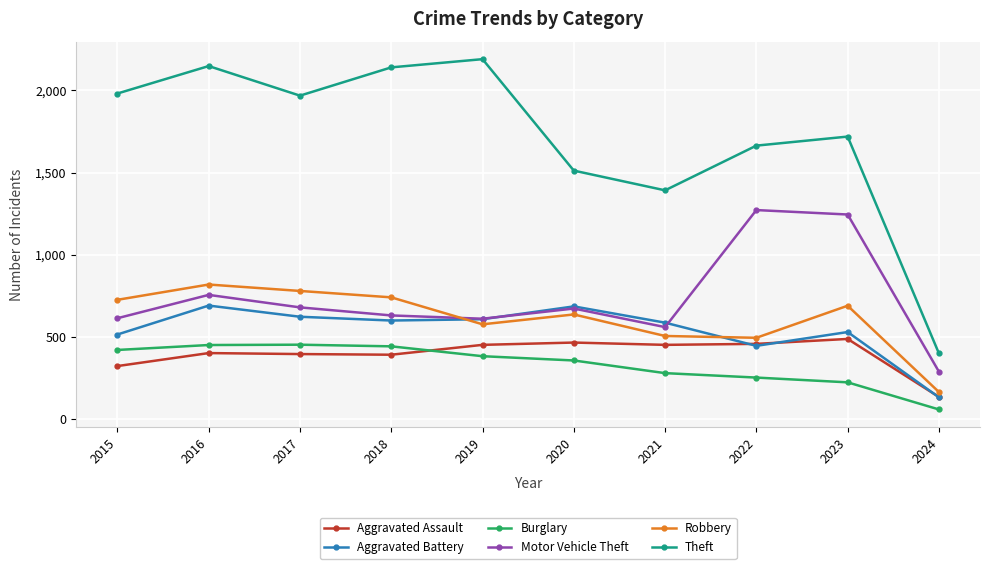

In Aggravated Assault, how many points are lower than both neighbors (excluding endpoints)?

2